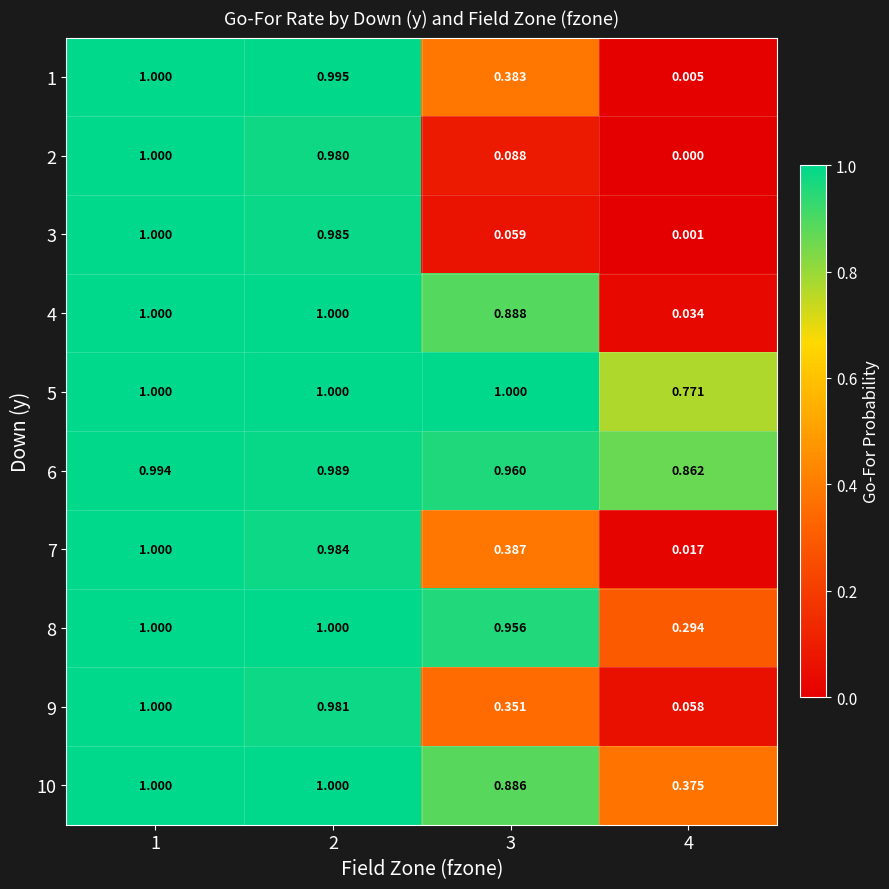

Is the value of 2 at 2 greater than the value of 1 at 2?

No